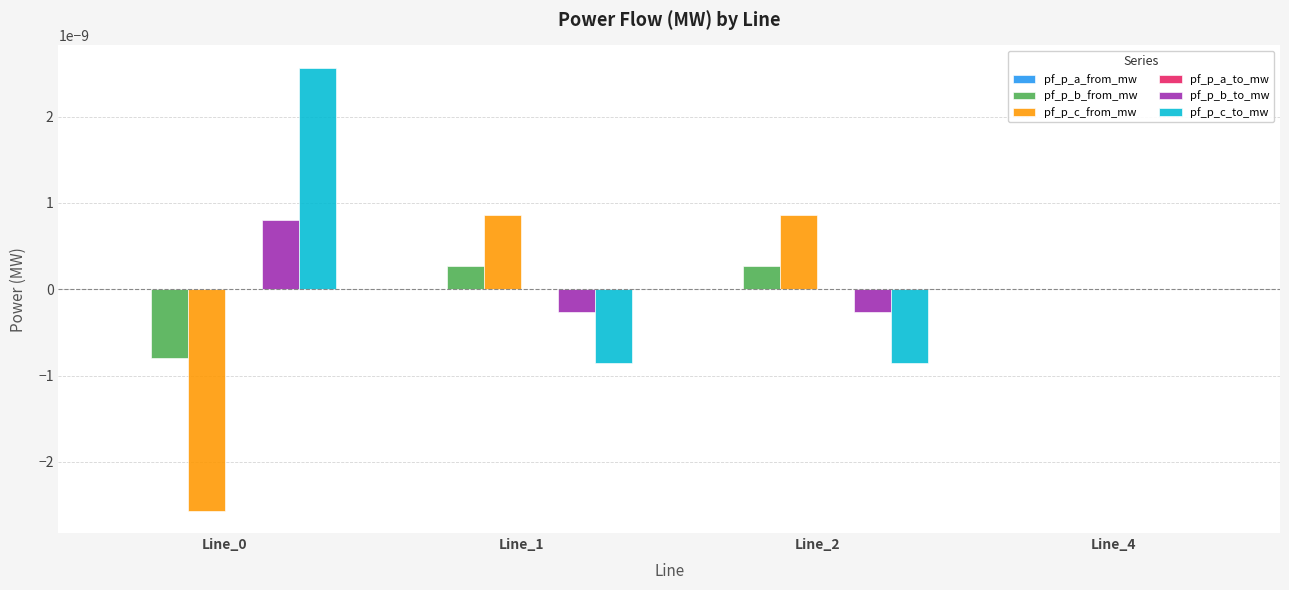

Is it true that pf_p_b_to_mw equals -0.0 at Line_4?

True